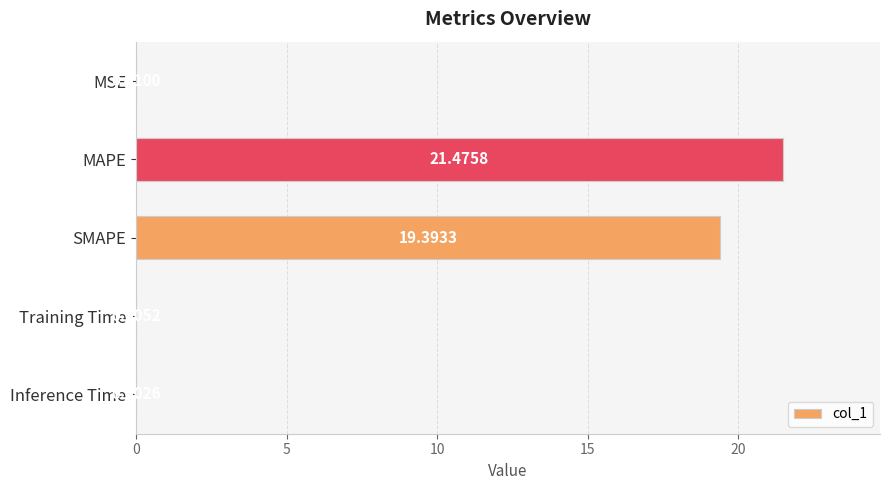

Where is the data nearest to the value 10?

SMAPE